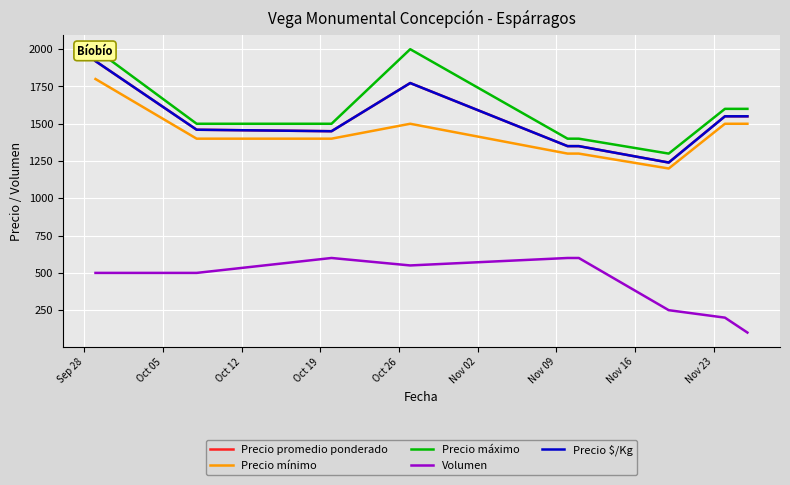

How many data points in Precio mínimo are above 1400?

4